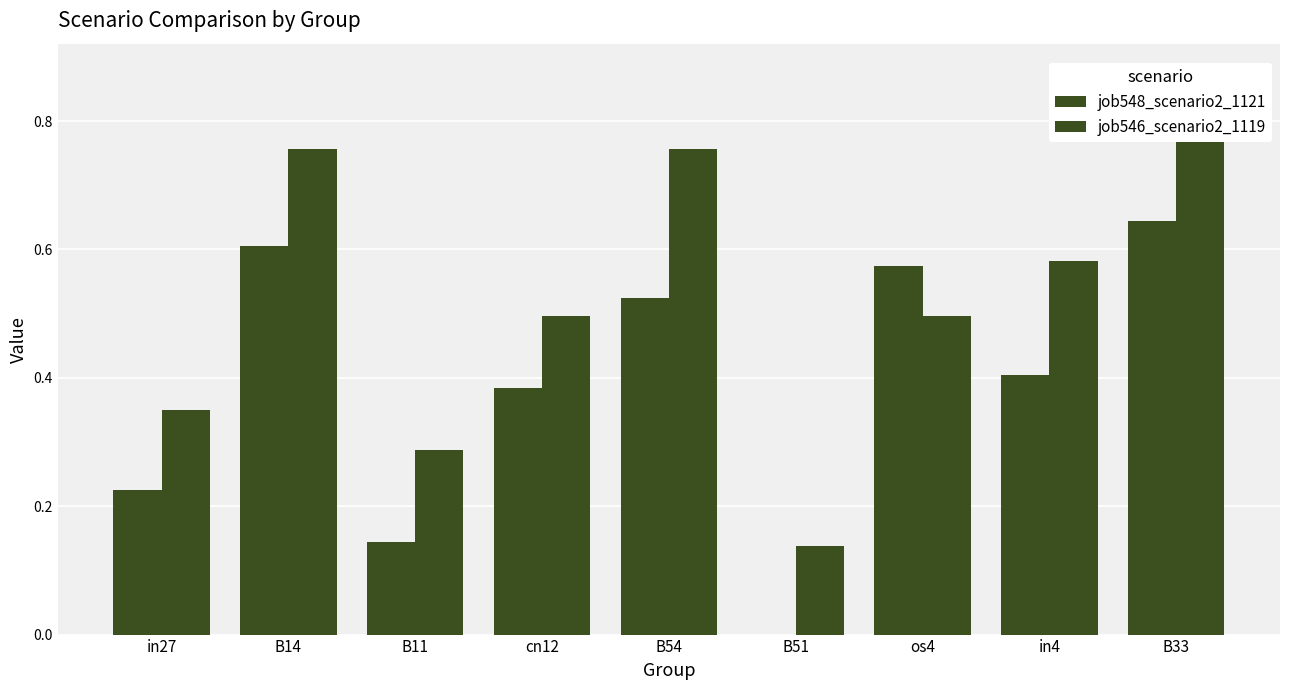

What is the maximum value for job546_scenario2_1119?

0.9